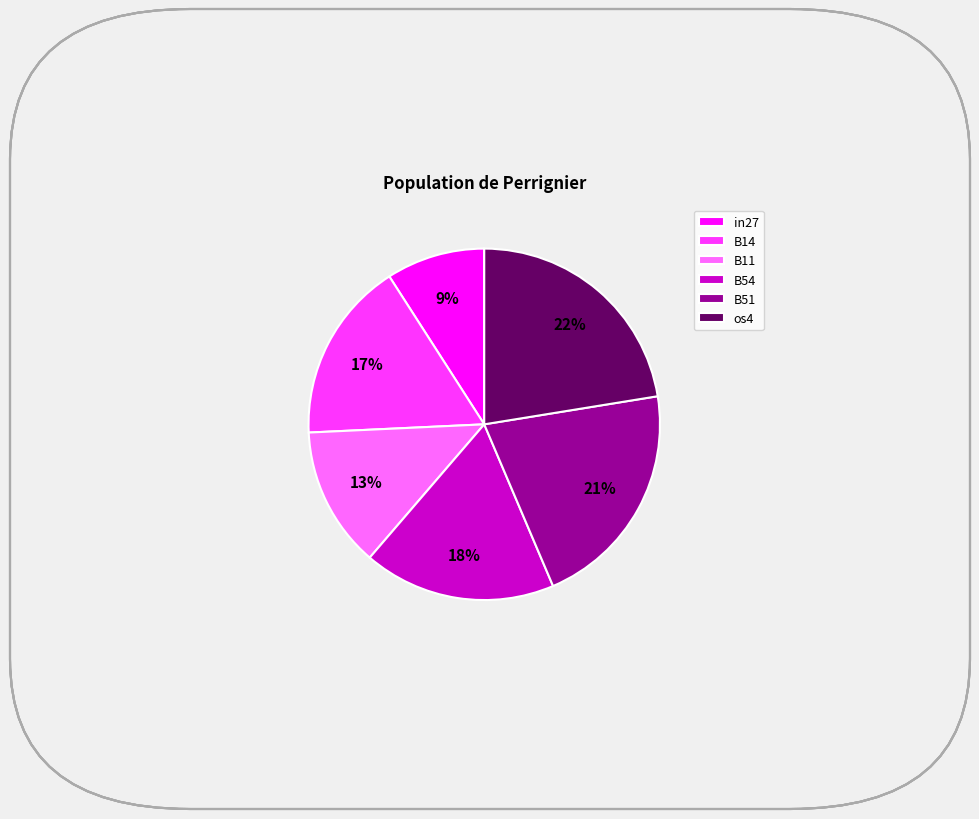

To the nearest percent, what is the difference between the largest and smallest slice percentages?

13%